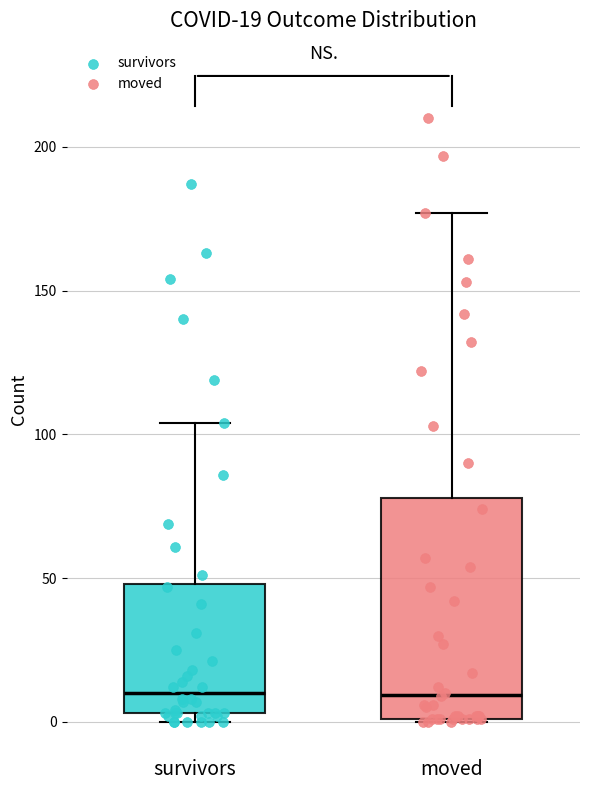

Which box is the tallest, from its lower edge to its upper edge?

moved